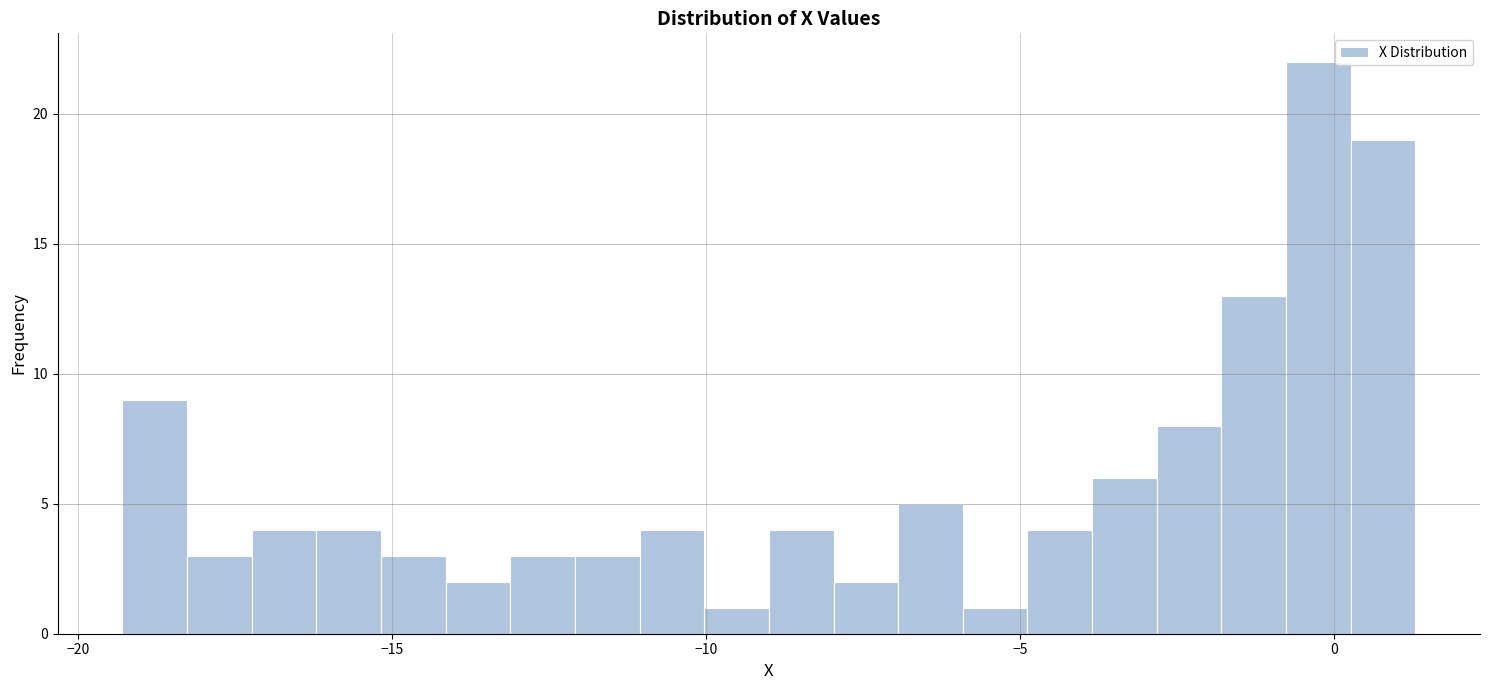

Read against the x-axis, roughly where is the centre of the tallest bar?

0.0